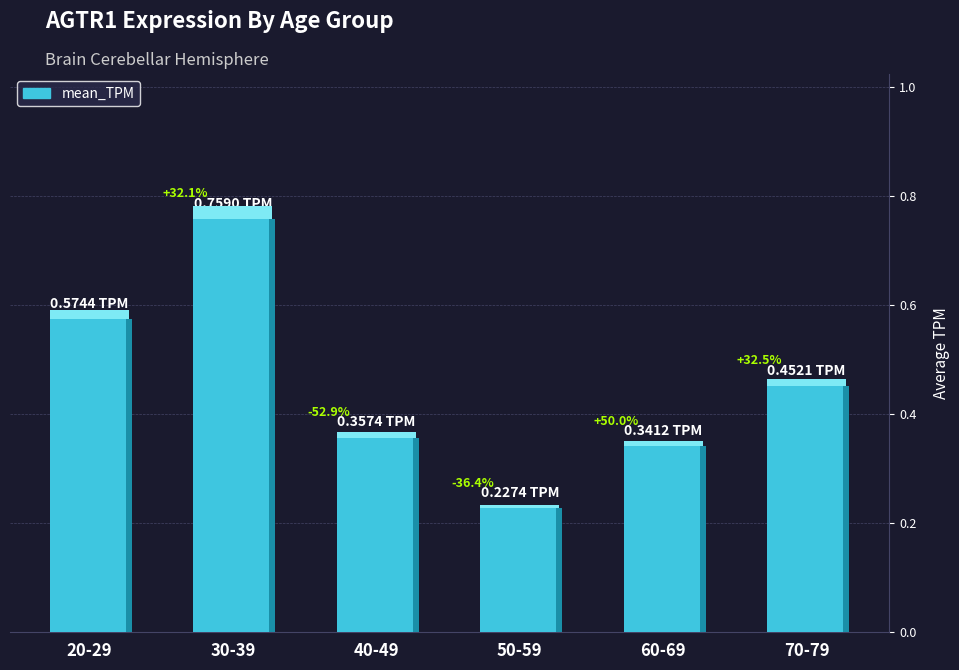

Does the chart contain any negative values?

No